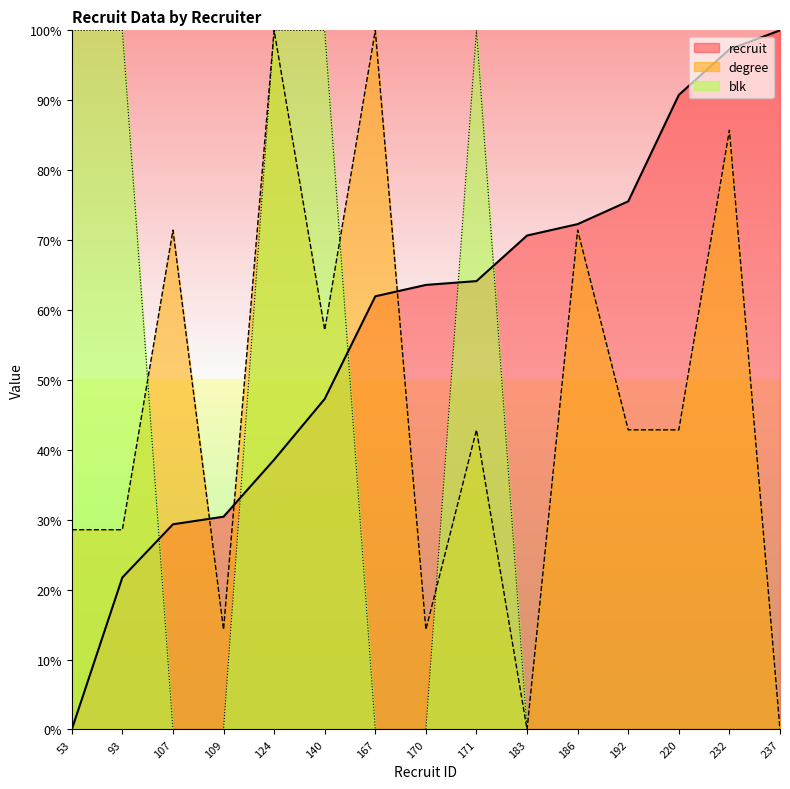

List the series in order of their overall mean, lowest first.

blk, degree, recruit